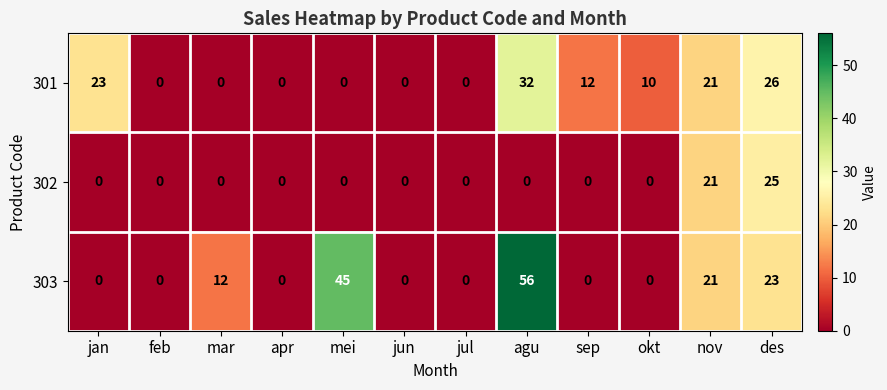

Which series has the largest total across all categories?

303